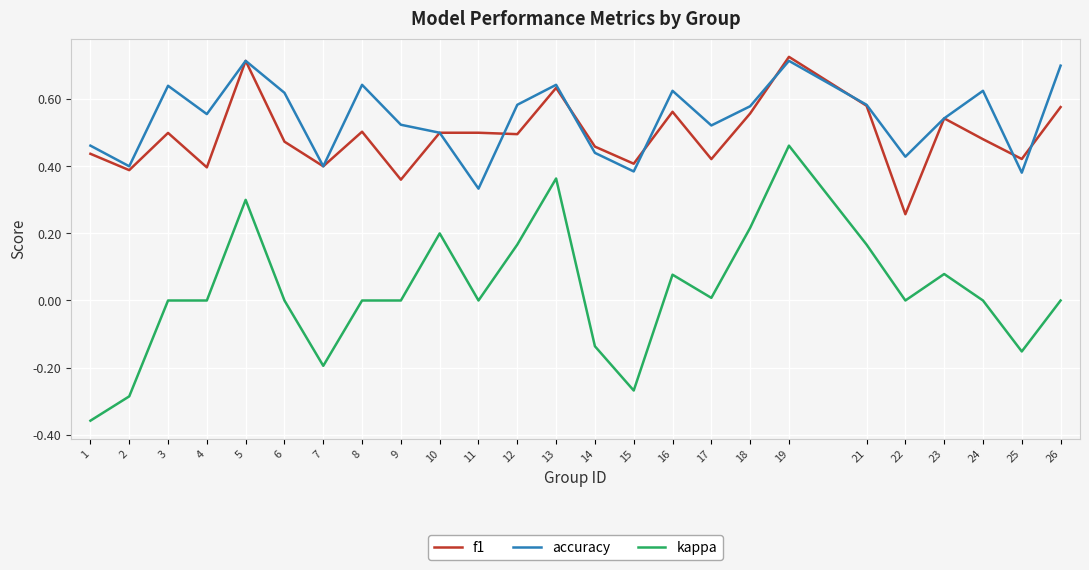

Which category has the lowest value in the f1 series?

22